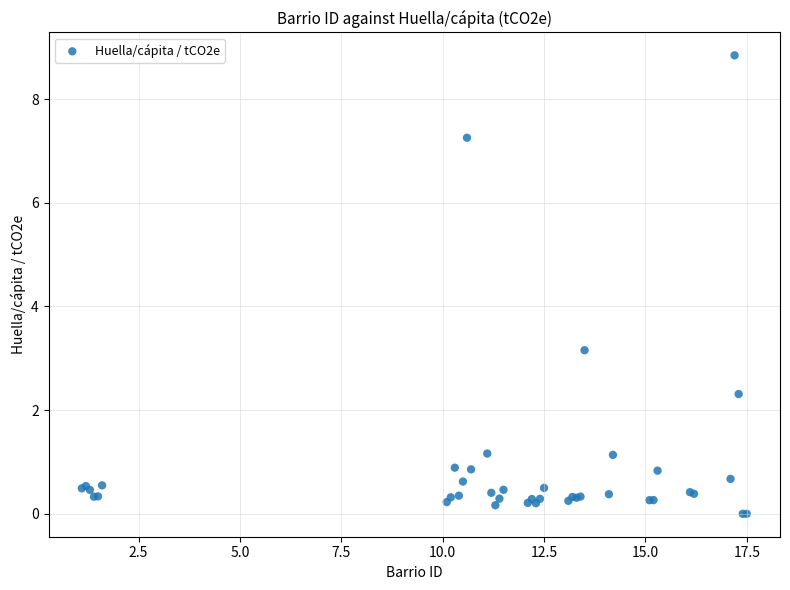

What Y value in the scatter plot is closest to 4?

3.2